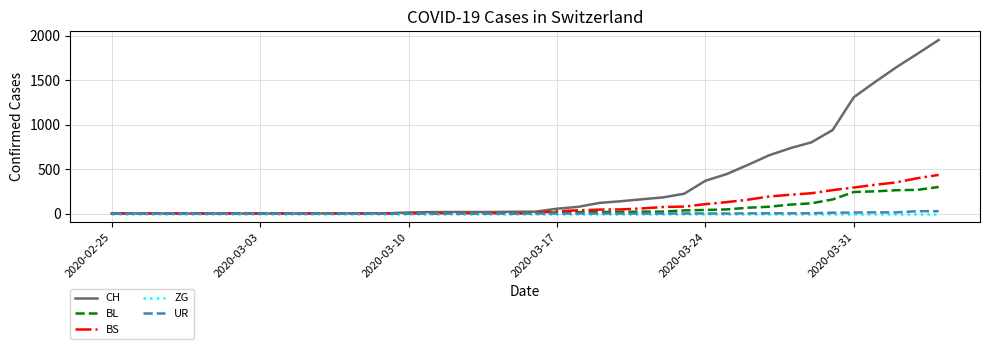

Which series has the largest total across all categories?

CH